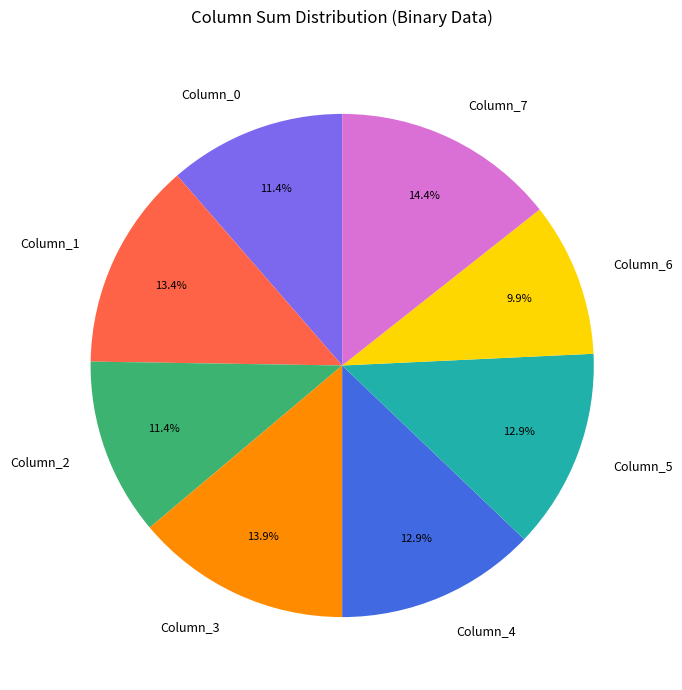

What is the ratio of the value at Column_6 to the value at Column_5?

0.8